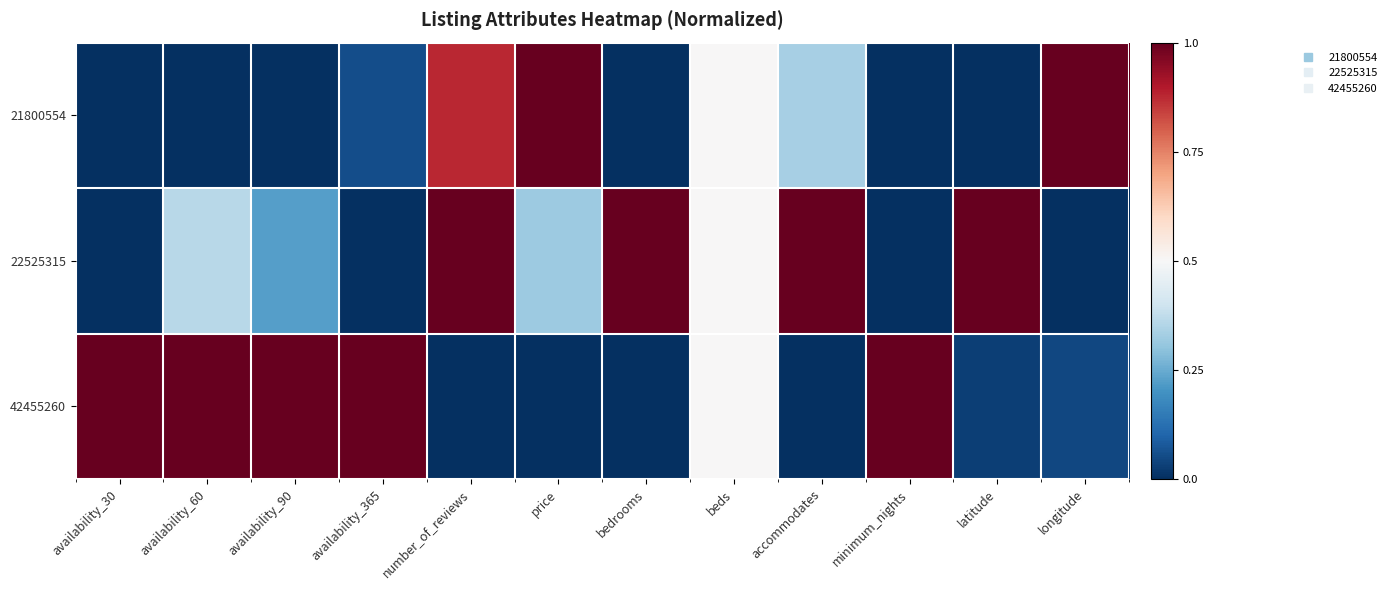

Which series has the widest spread of values?

21800554